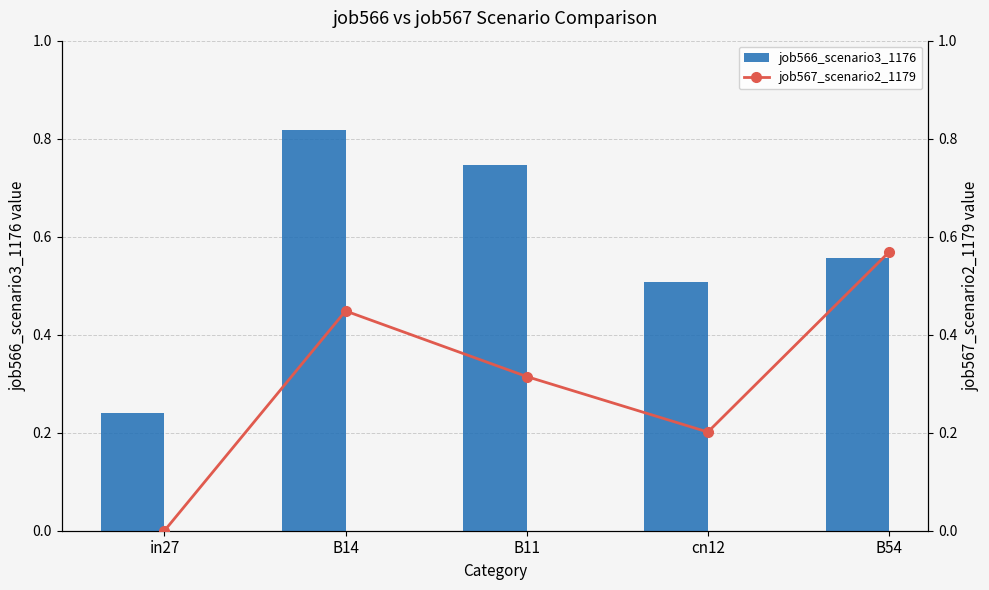

What position from the right is B54?

1